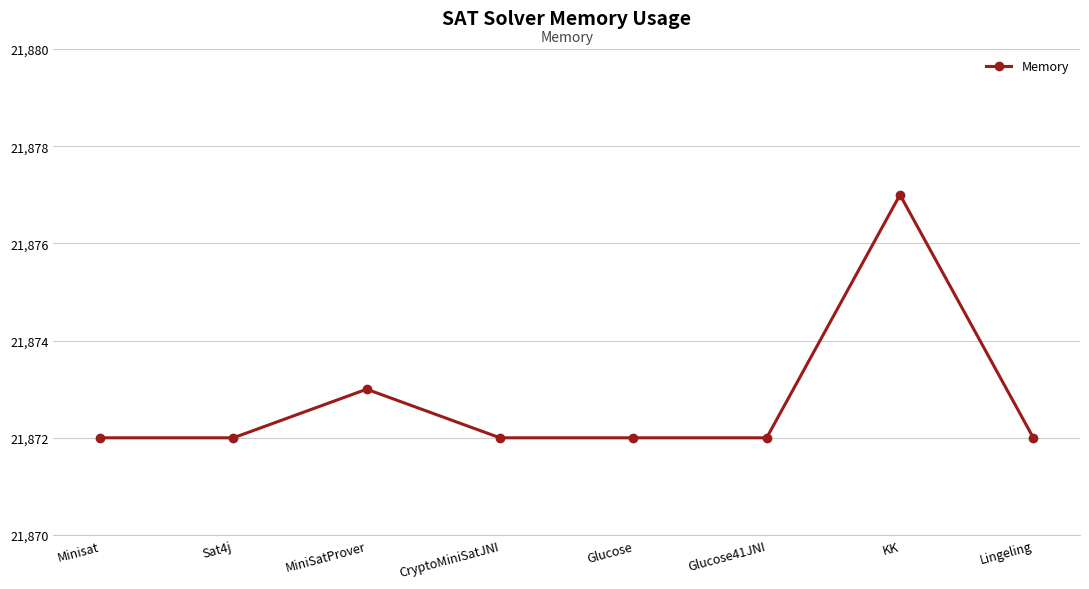

Which label corresponds to the largest value in the chart?

KK